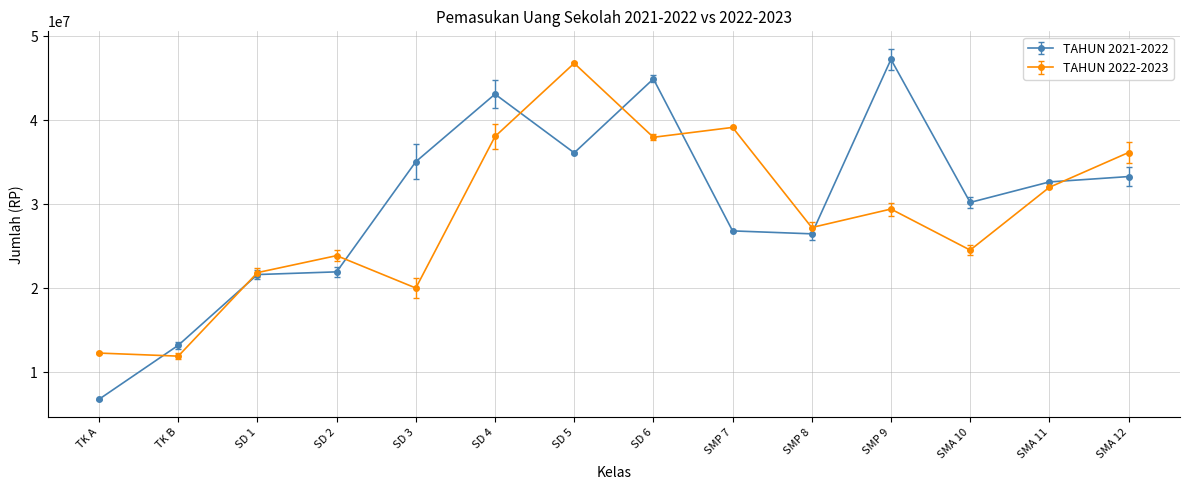

What is the greatest value displayed?

47230000